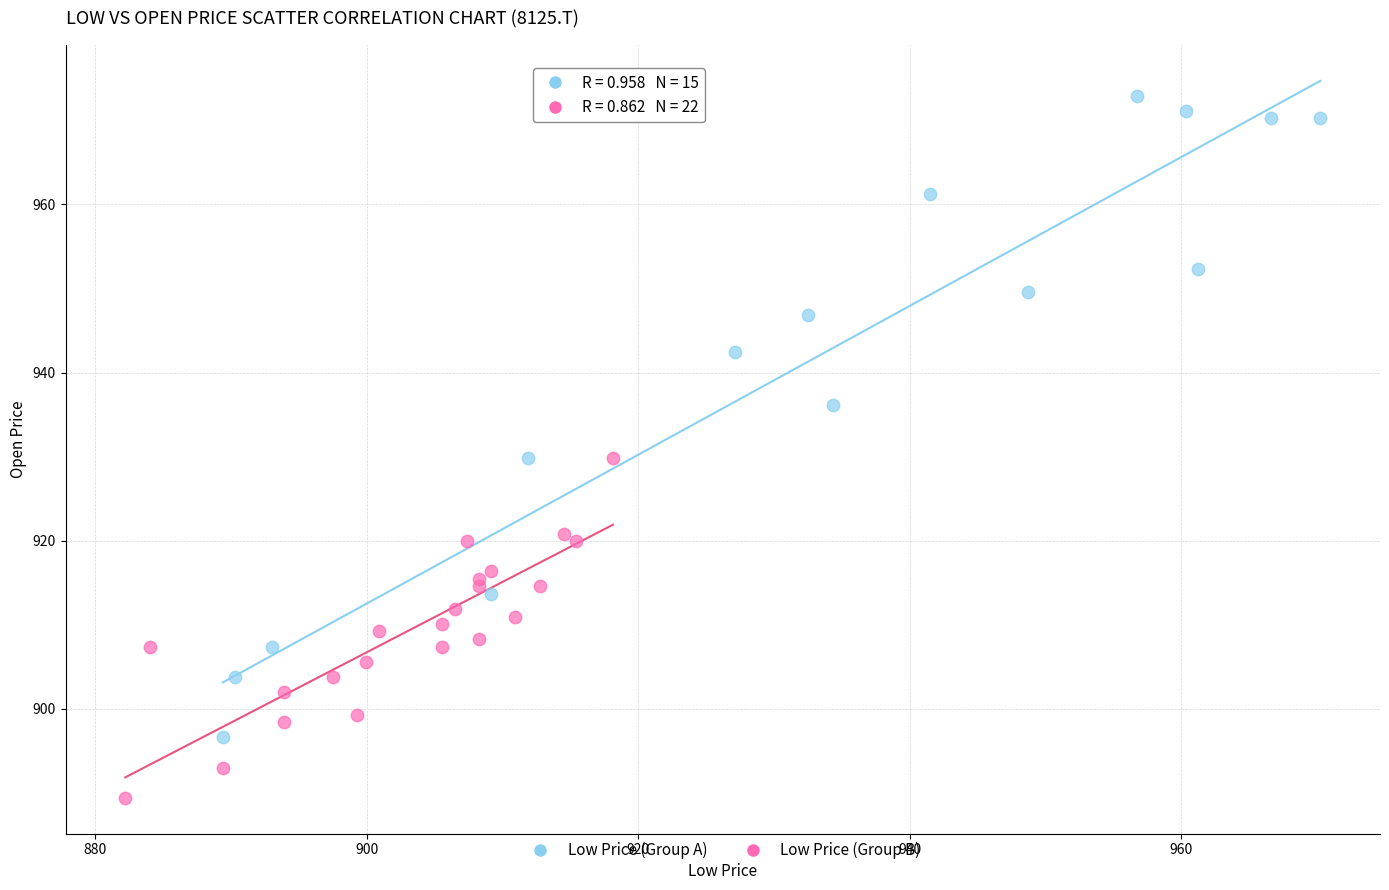

Which series reaches the minimum Y coordinate?

Low Price (Group B)